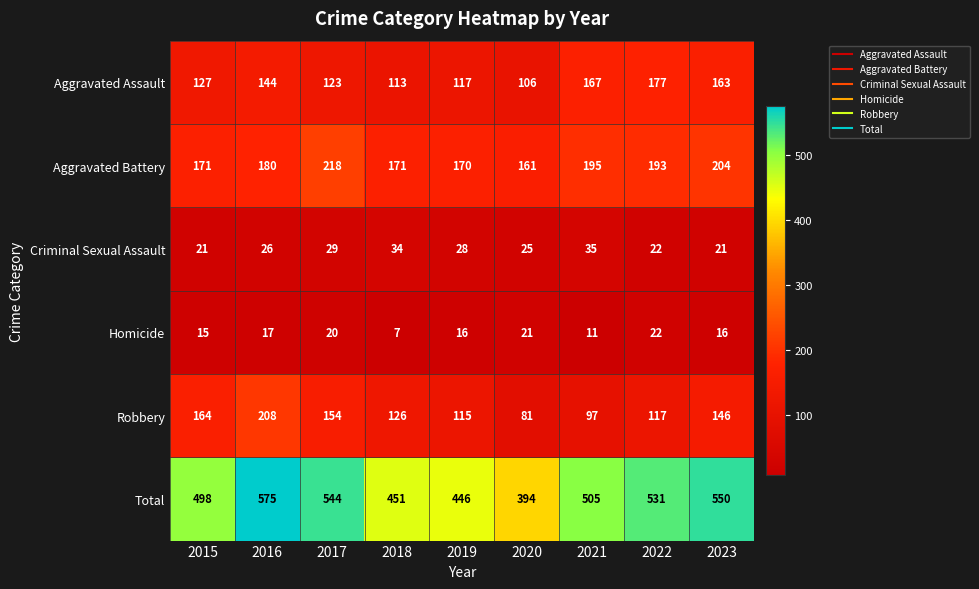

At which label does Total first exceed 505?

2016